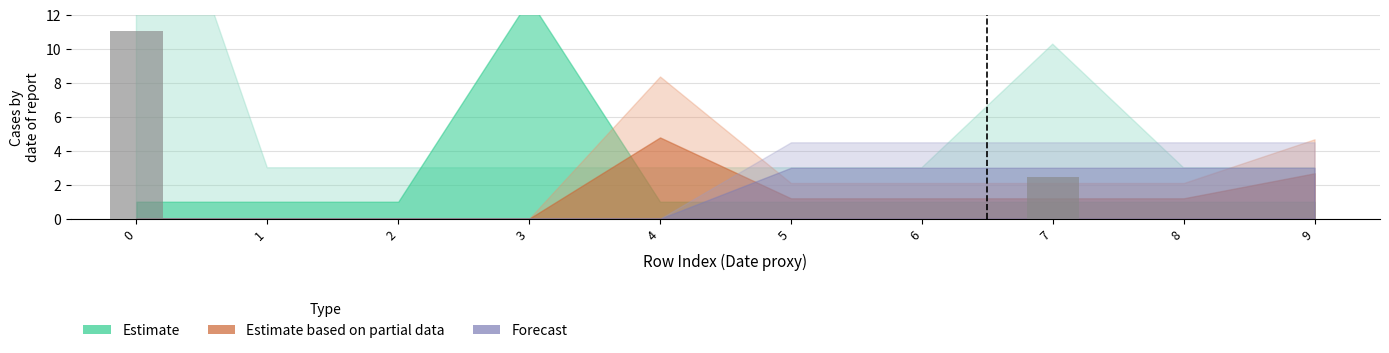

The chart shows a value of -5.8 at 2. True or false?

False